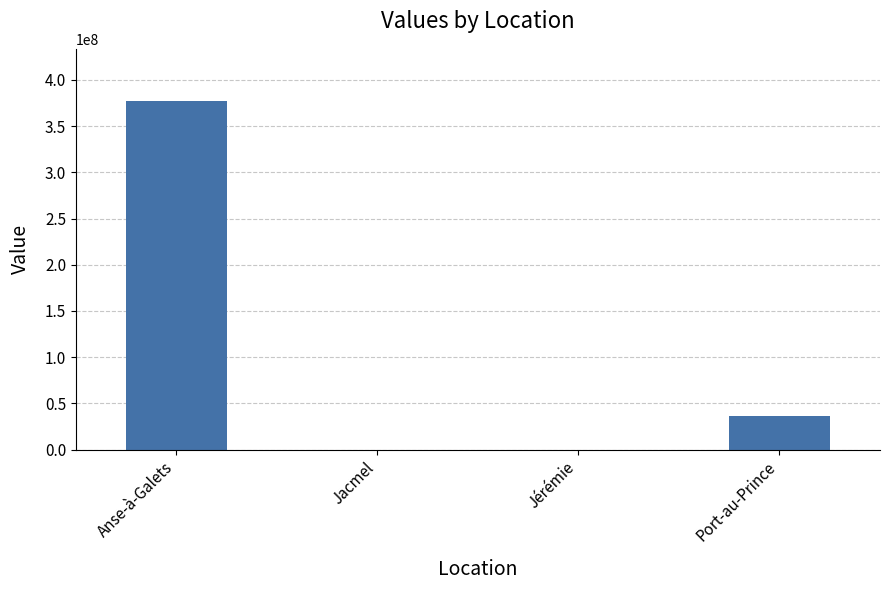

Which category has the highest value across all series?

Anse-à-Galets